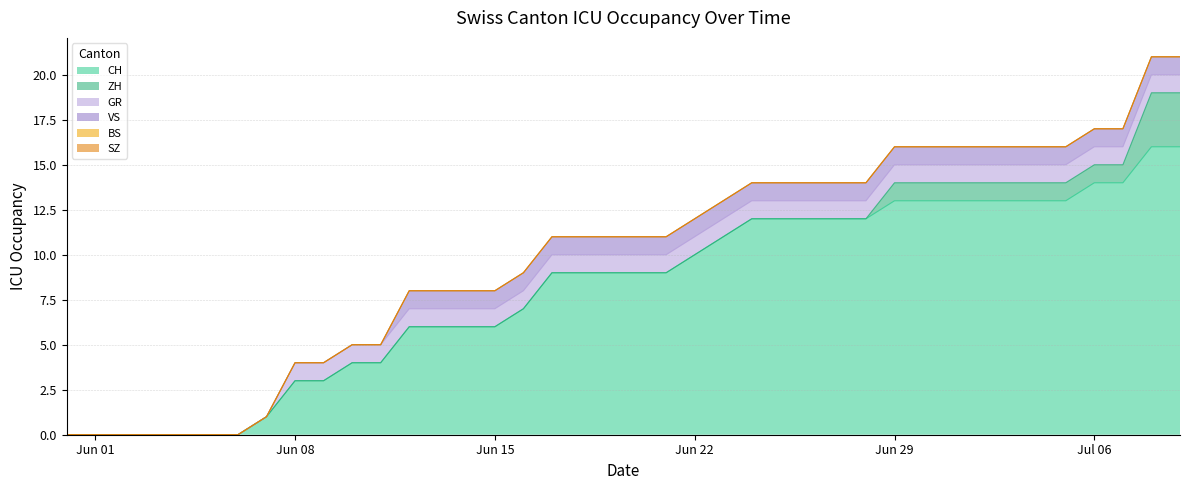

What is the greatest value displayed?

16